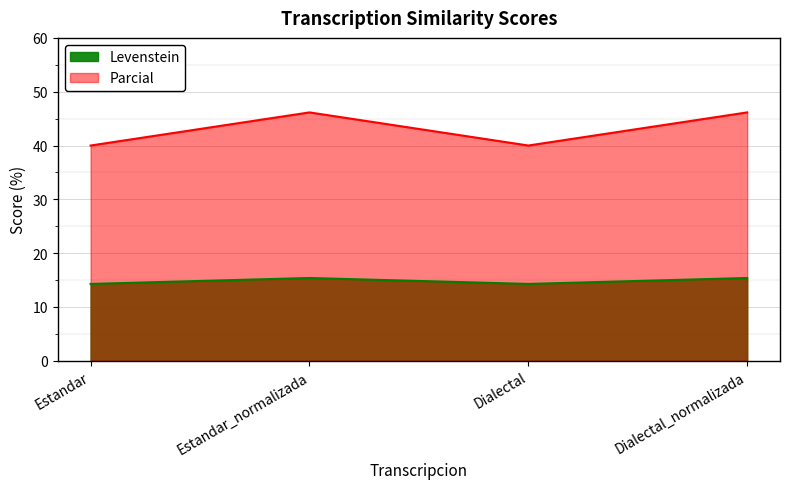

What is the difference between the second highest and minimum values in the Parcial series?

6.2